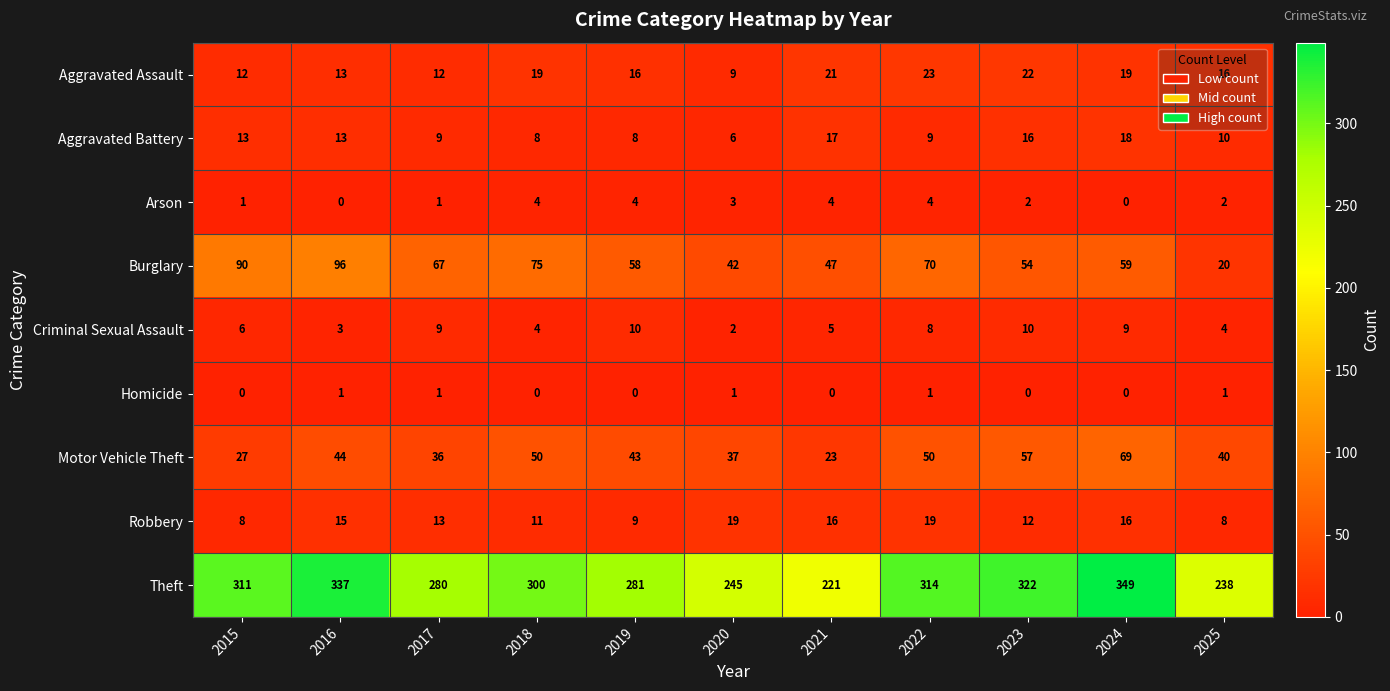

At how many categories does at least one series exceed 170?

11